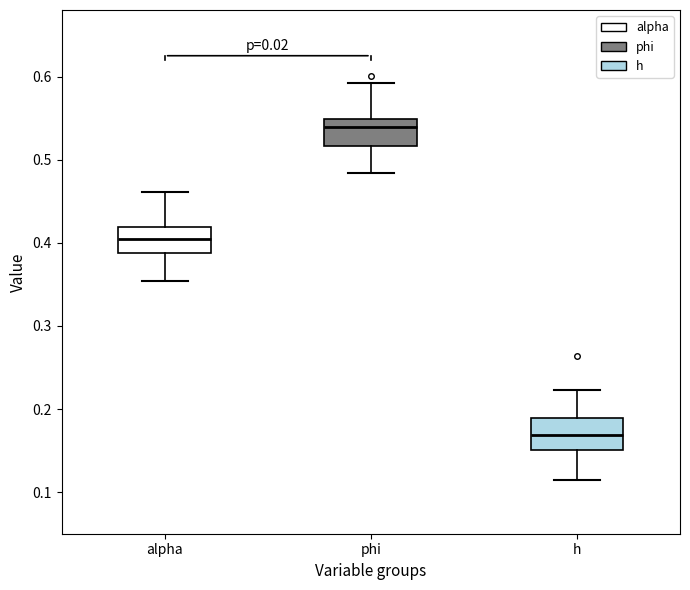

Which box has the lowest median line?

h